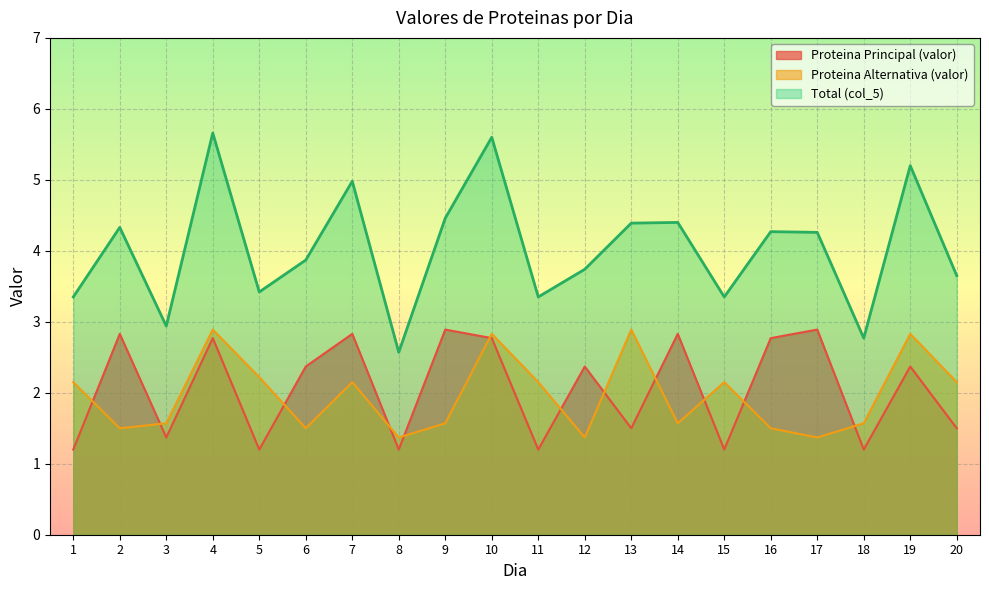

True or false: Proteina Principal (valor) has a value of 1.5 at 2.

False